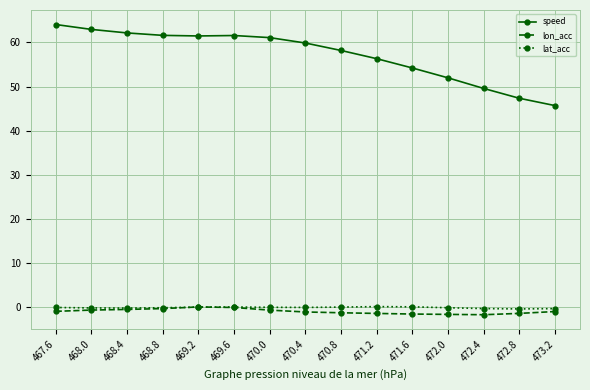

What is the difference between the highest and lowest values at 467.6?

65.0